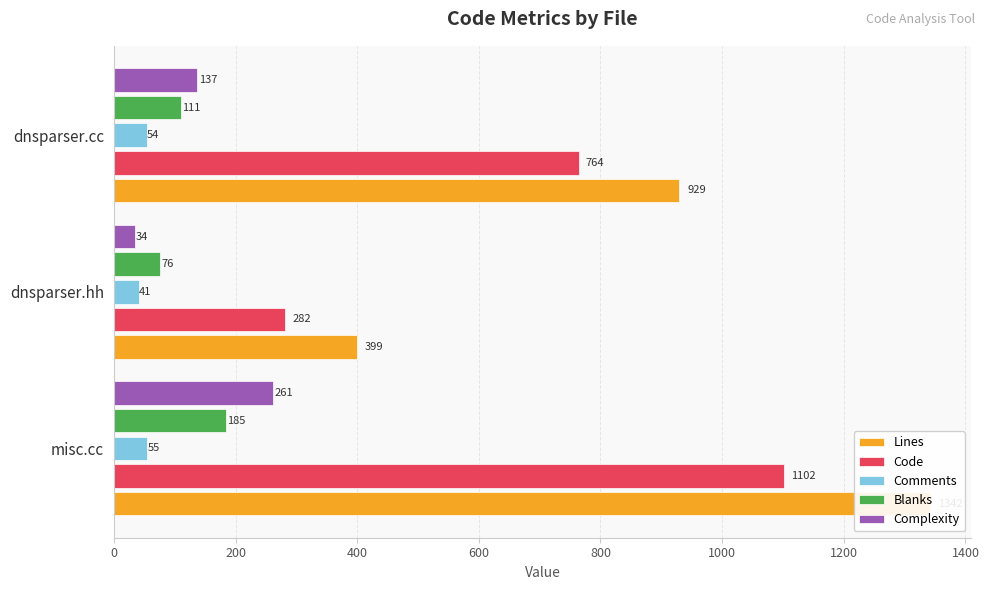

What are all the series names shown in the legend?

Lines, Code, Comments, Blanks, Complexity